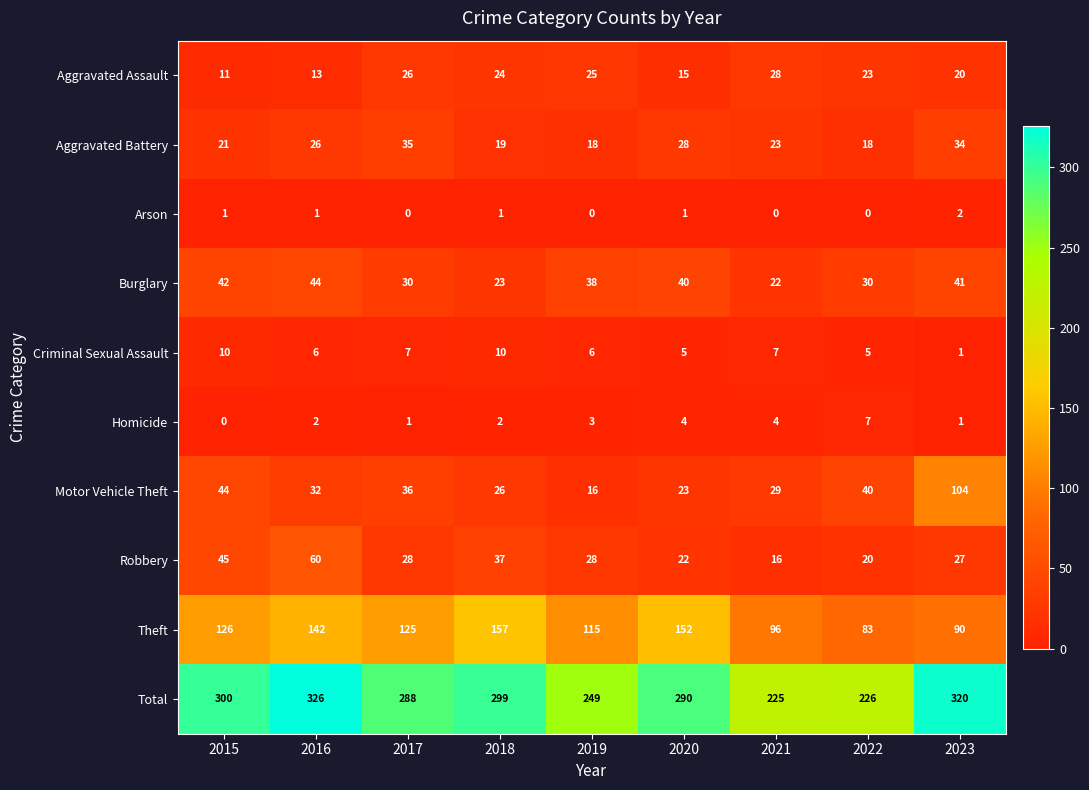

Between 2020 and 2023, which series saw the biggest shift?

Motor Vehicle Theft